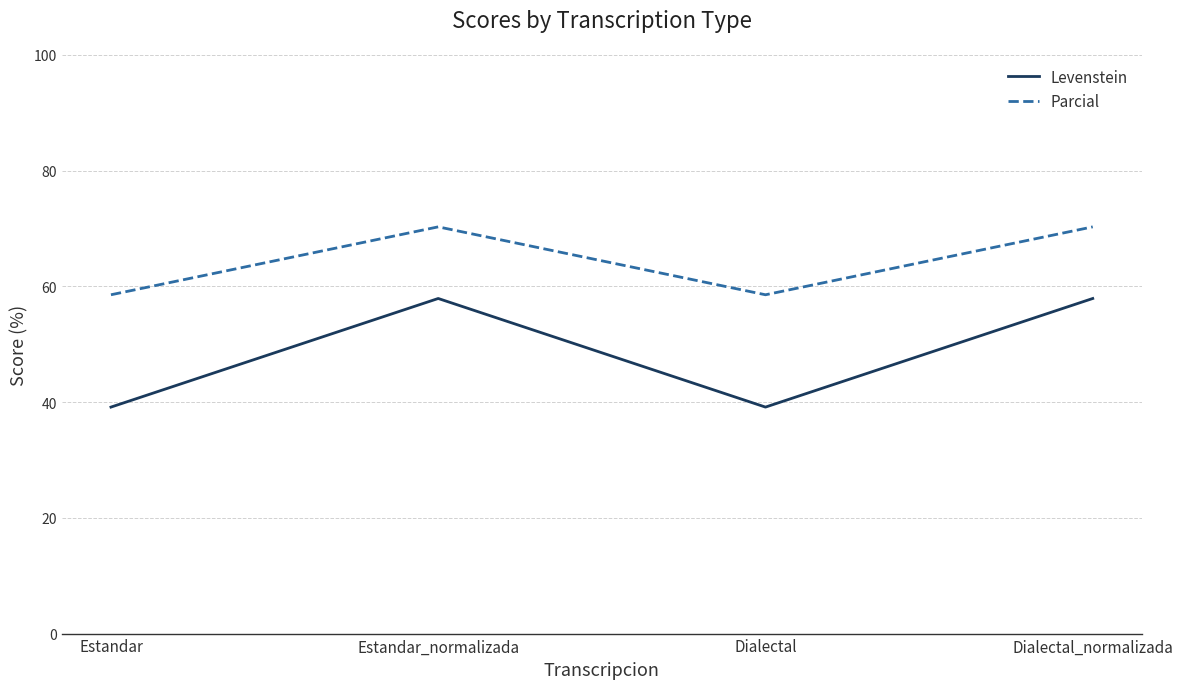

Where does the Levenstein series first go above 57?

Estandar_normalizada